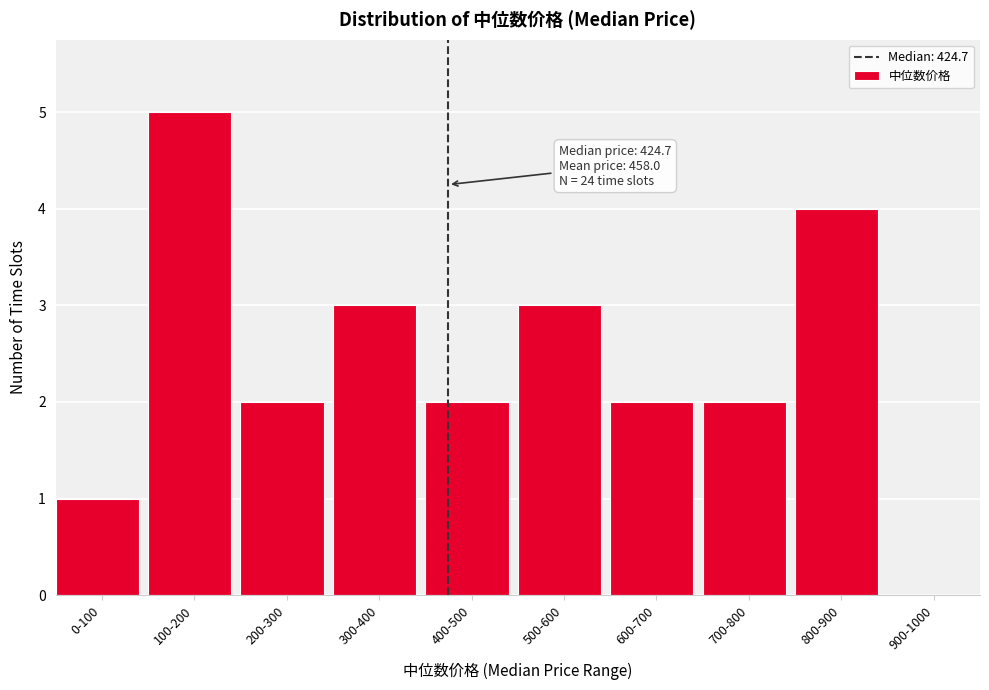

Reading left to right, transcribe all the data shown in this chart.

0-100=1	100-200=5	200-300=2	300-400=3	400-500=2	500-600=3	600-700=2	700-800=2	800-900=4	900-1000=0